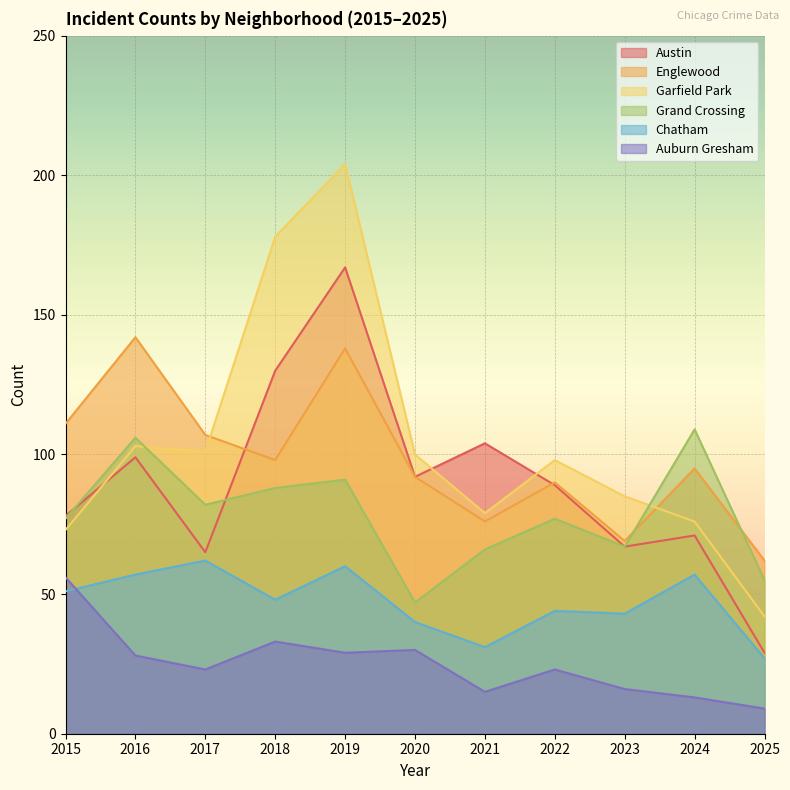

What is the value of the Garfield Park point at the 9th from the left?

85